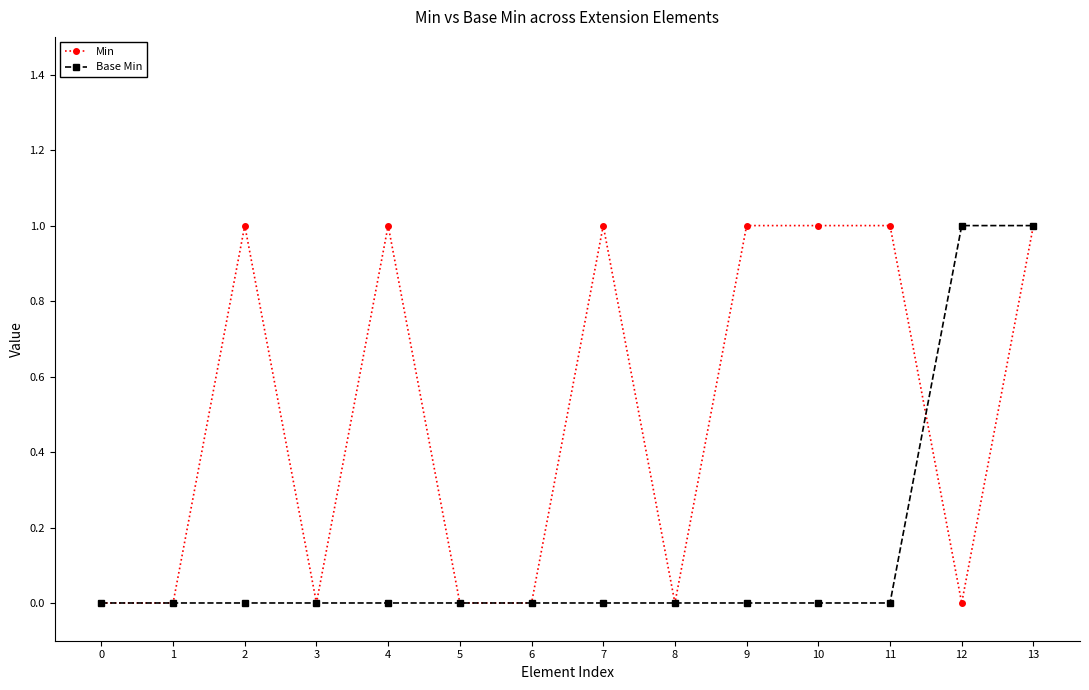

How many categories are shown in the chart?

14